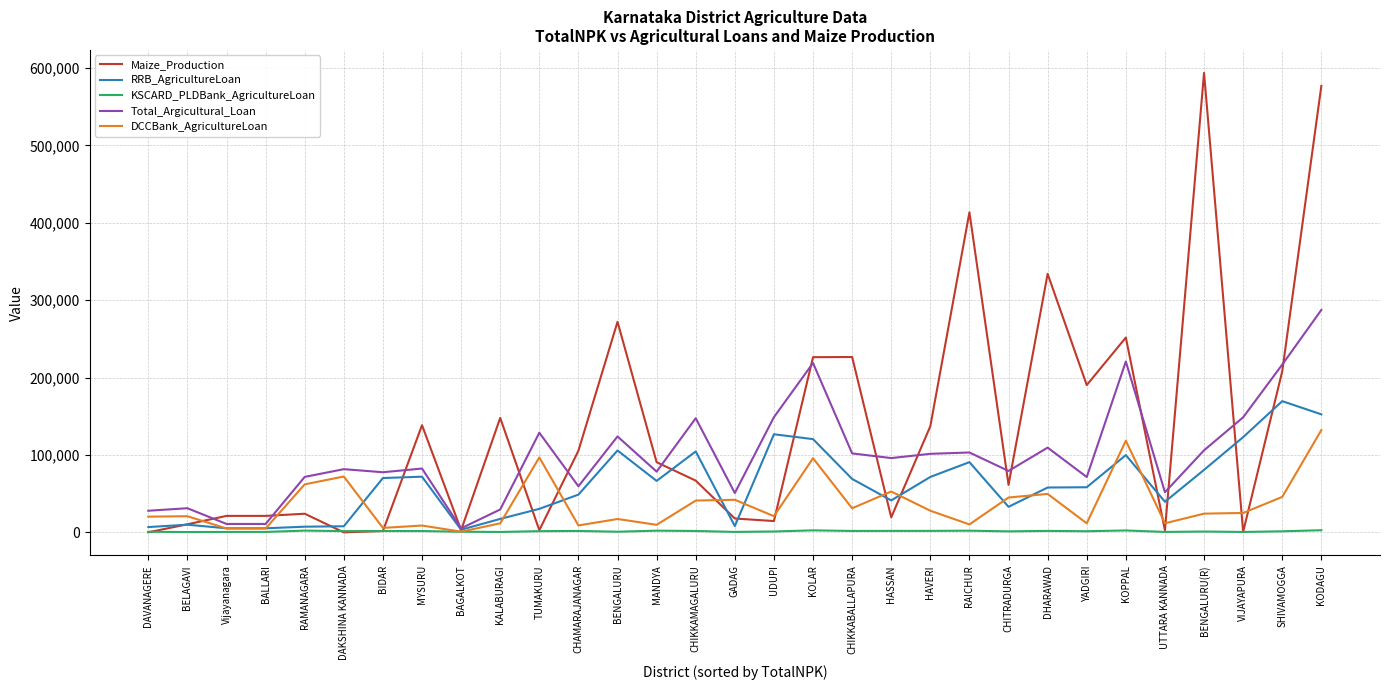

Which series has the largest total across all categories?

Maize_Production